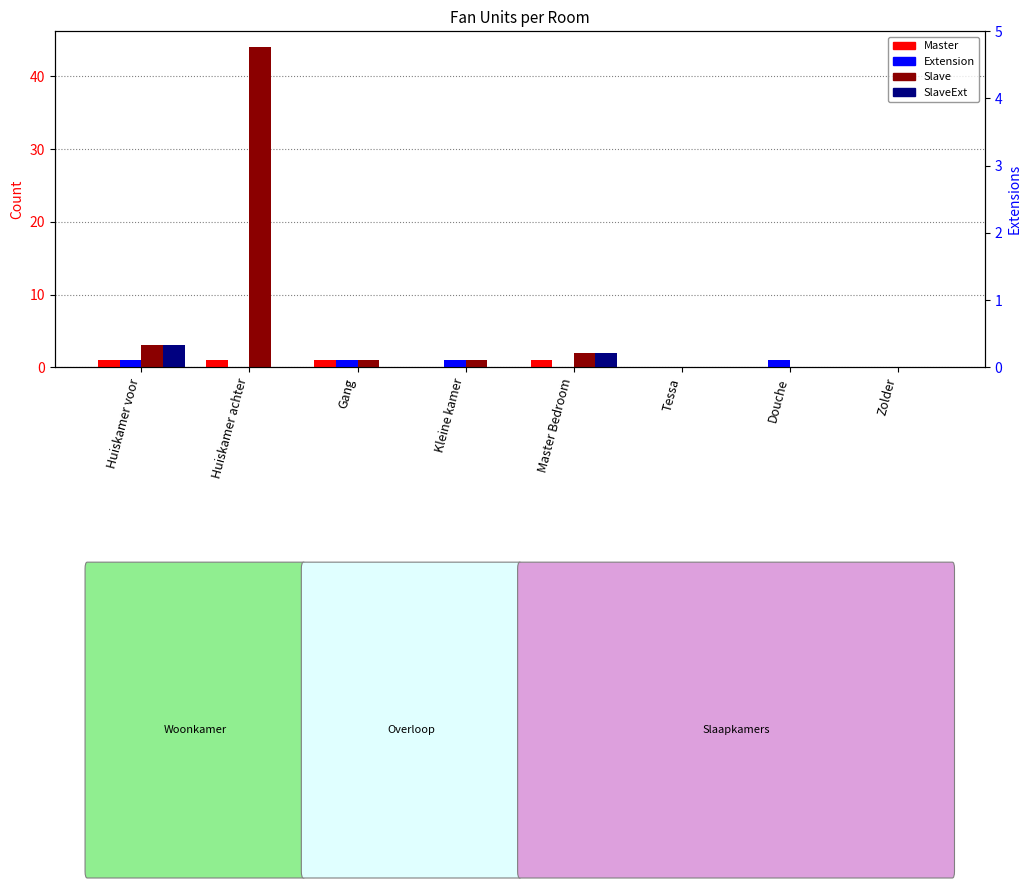

What is the value of the SlaveExt bar at the 5th from the left?

2